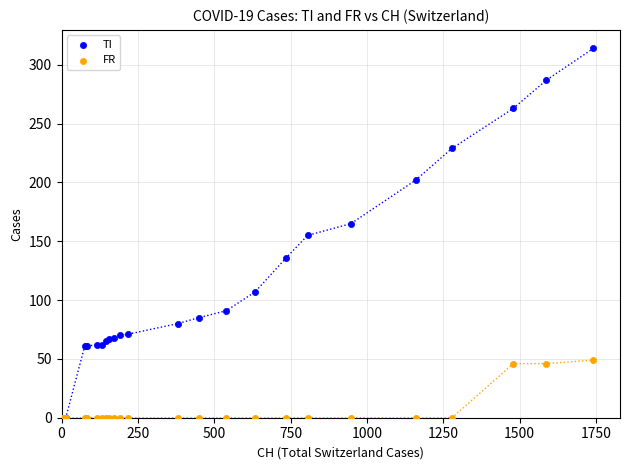

What are all the series names shown in the legend?

TI, FR